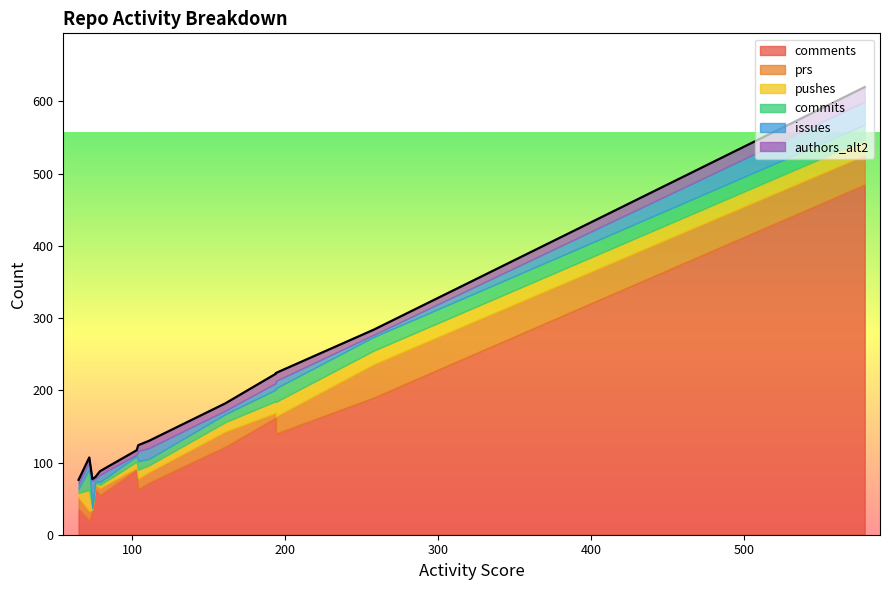

List the labels in order of pushes value, smallest first.

74, 76, 79, 65, 103, 111, 104, 161, 194, 258, 194, 579, 72